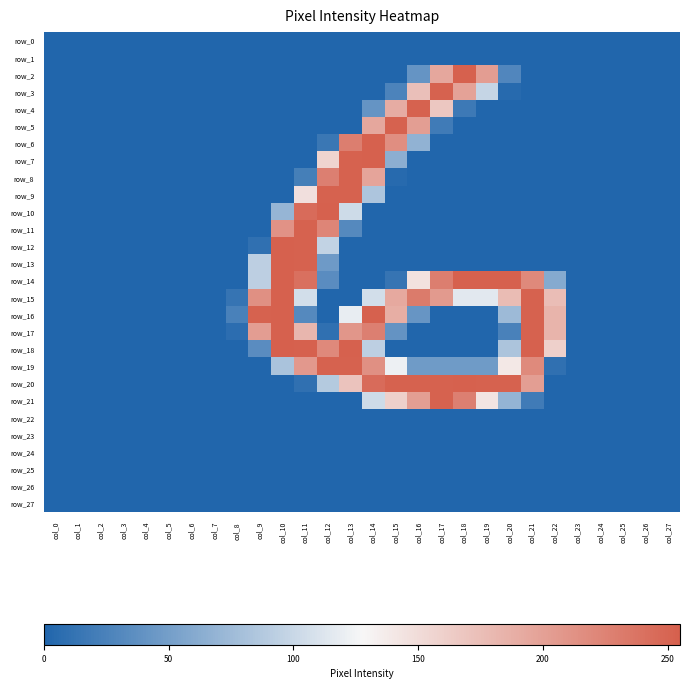

At which category does the chart reach its minimum across all series?

col_0